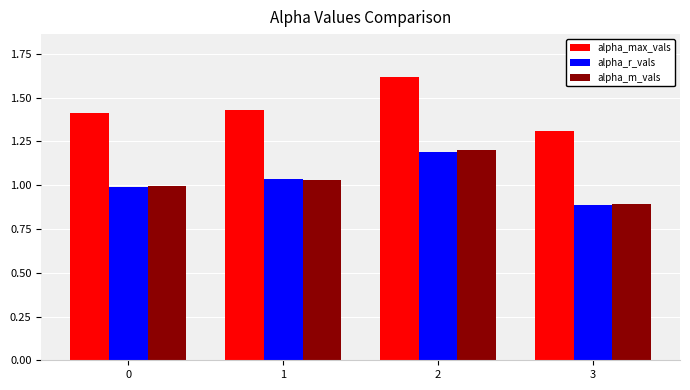

How many categories are shown in the chart?

4